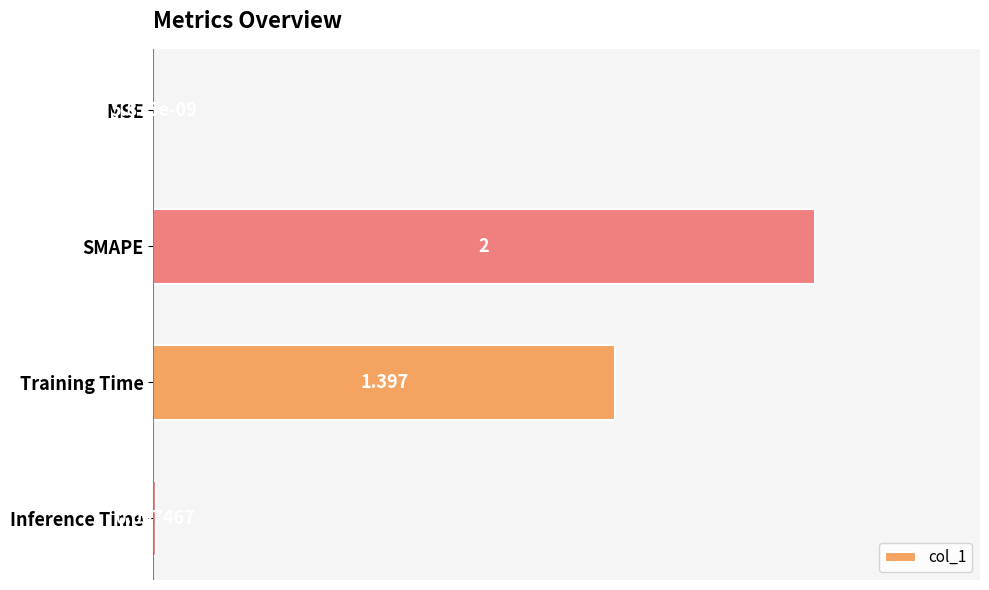

Where is the data nearest to the value 1?

Training Time